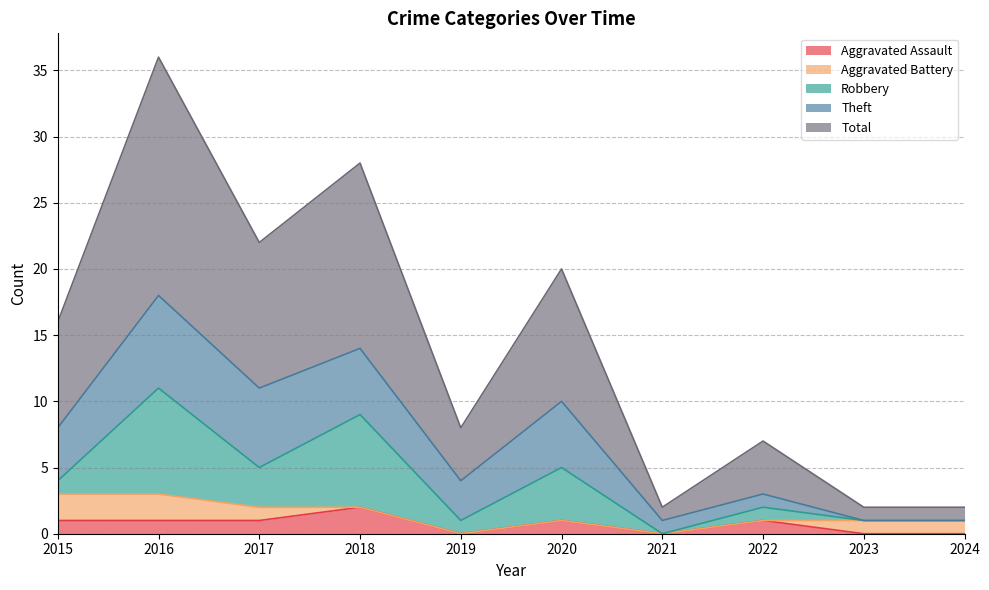

Reading left to right, transcribe all the data shown in this chart.

Aggravated Assault: 2015=1	2016=1	2017=1	2018=2	2019=0	2020=1	2021=0	2022=1	2023=0	2024=0
Aggravated Battery: 2015=2	2016=2	2017=1	2018=0	2019=0	2020=0	2021=0	2022=0	2023=1	2024=1
Robbery: 2015=1	2016=8	2017=3	2018=7	2019=1	2020=4	2021=0	2022=1	2023=0	2024=0
Theft: 2015=4	2016=7	2017=6	2018=5	2019=3	2020=5	2021=1	2022=1	2023=0	2024=0
Total: 2015=8	2016=18	2017=11	2018=14	2019=4	2020=10	2021=1	2022=4	2023=1	2024=1